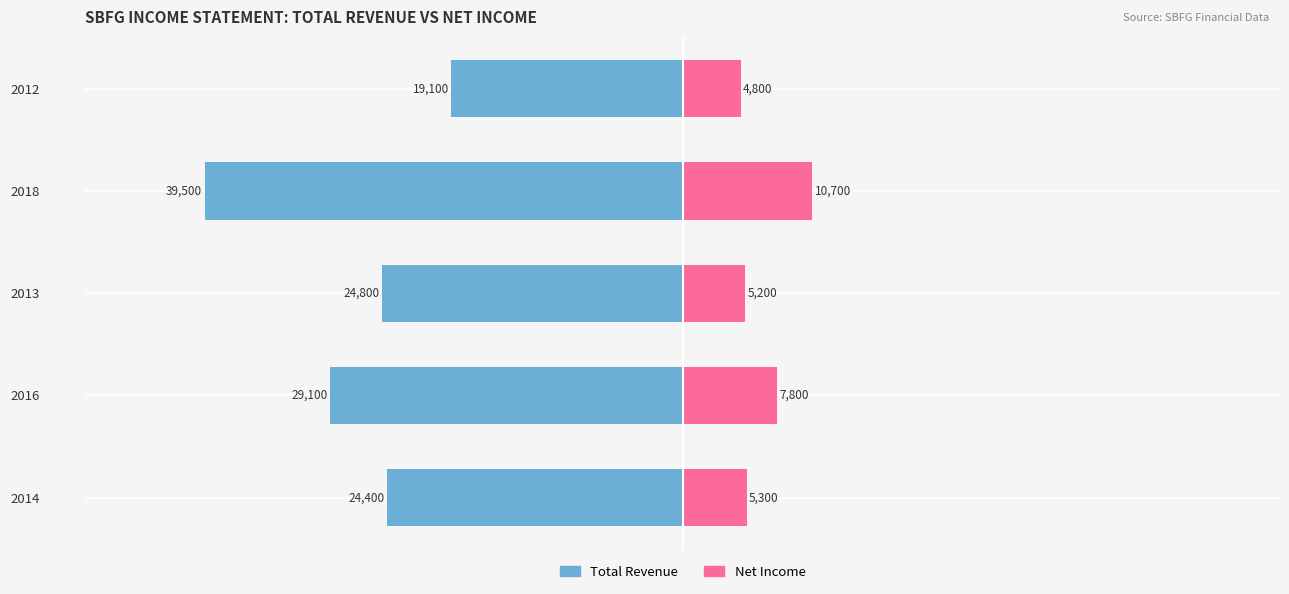

Is the value of Net Income at 0 greater than the value of Total Revenue at 4?

Yes